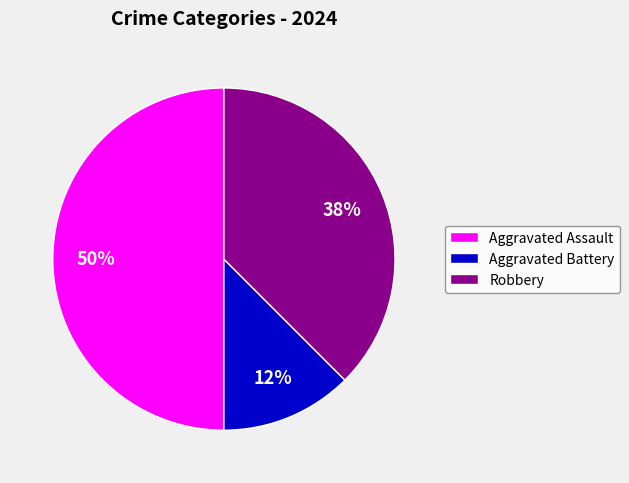

To the nearest percent, what percentage of the pie is Aggravated Assault?

50%